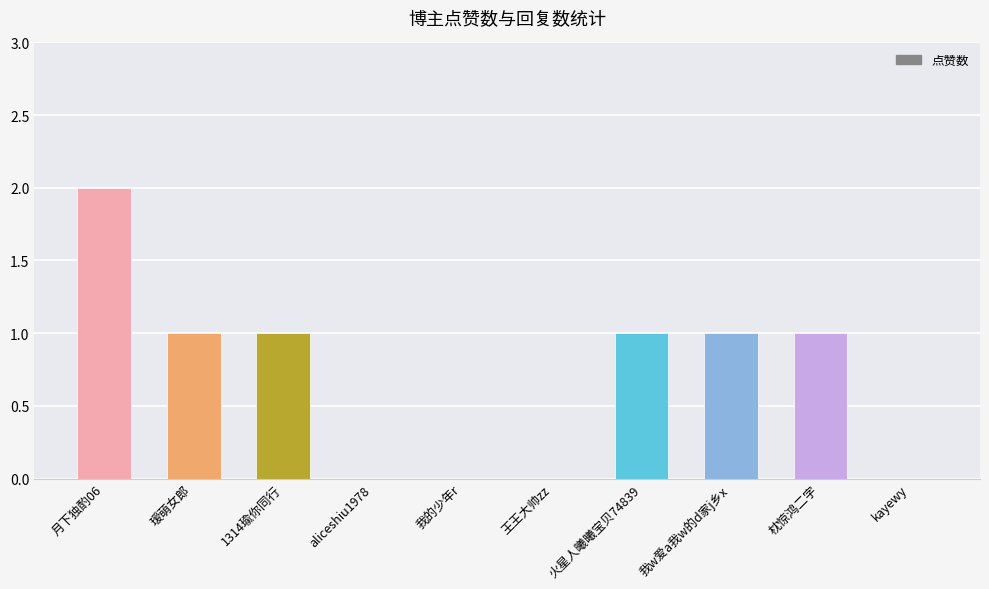

Which category has the highest value across all series?

月下独酌06